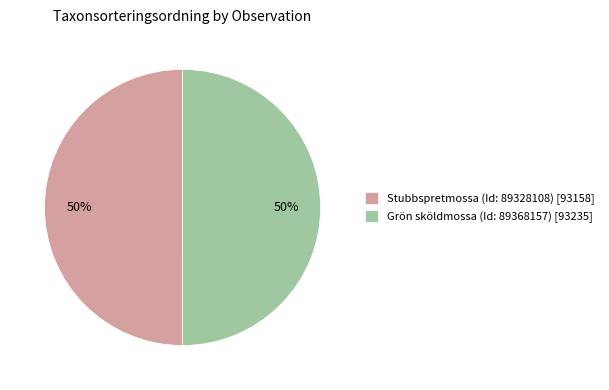

To the nearest percent, what percentage of the pie is Grön sköldmossa (Id: 89368157)?

50%